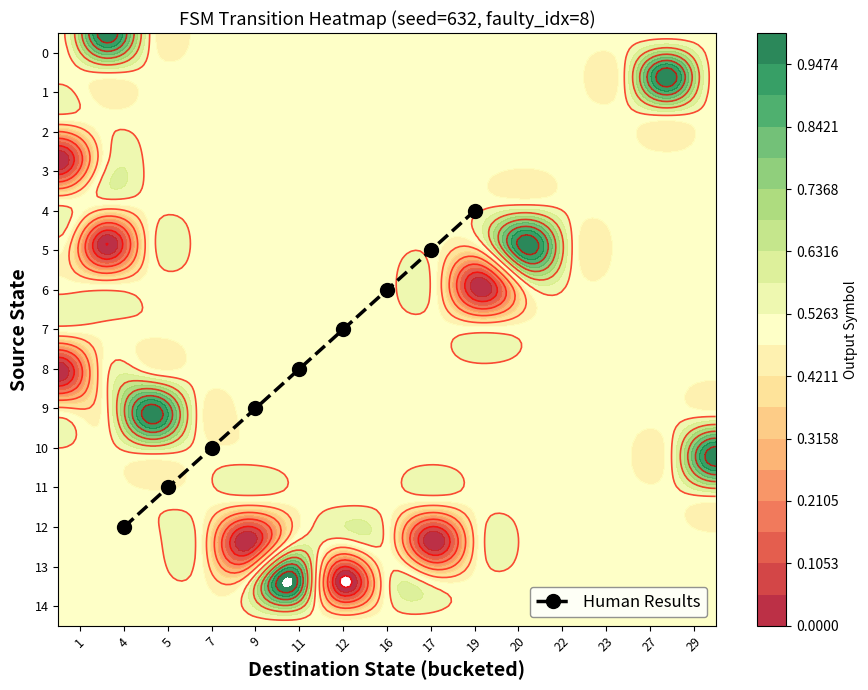

Is it true that Human Results equals 7 at 19?

False